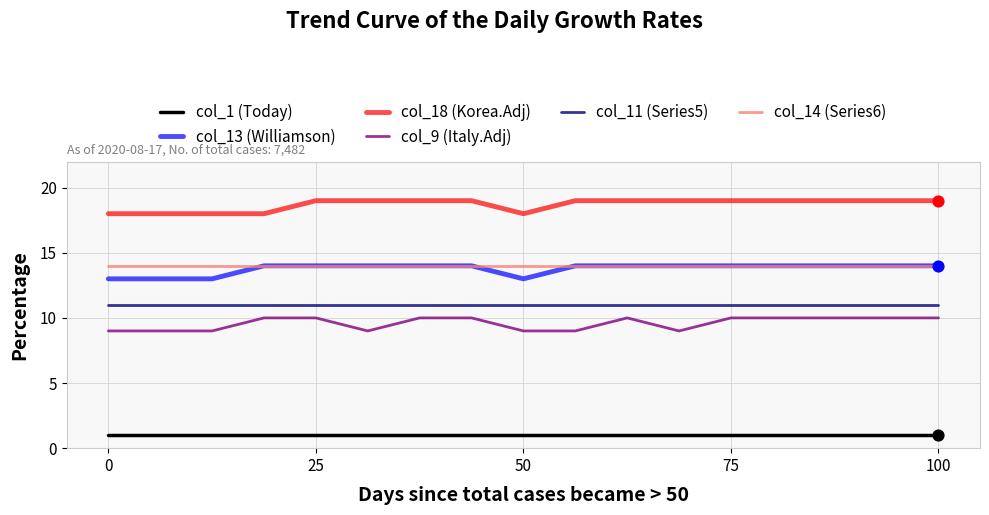

What is the greatest value displayed?

19